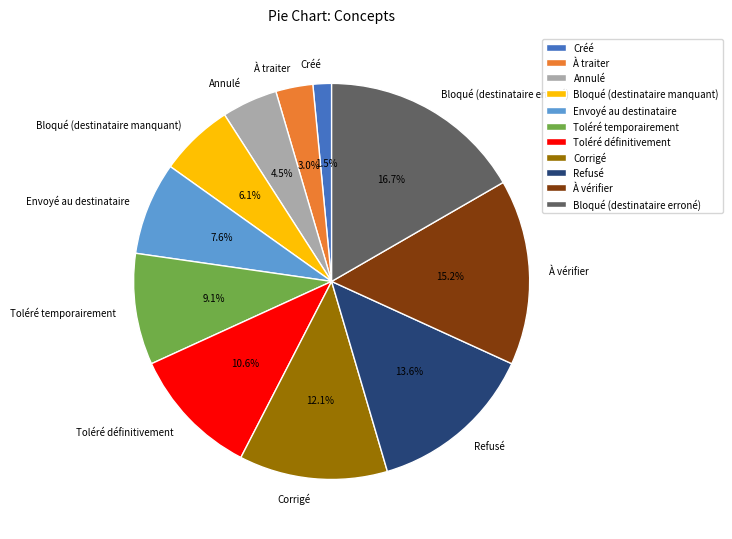

What percentage is NOT represented by Toléré temporairement?

90.9%